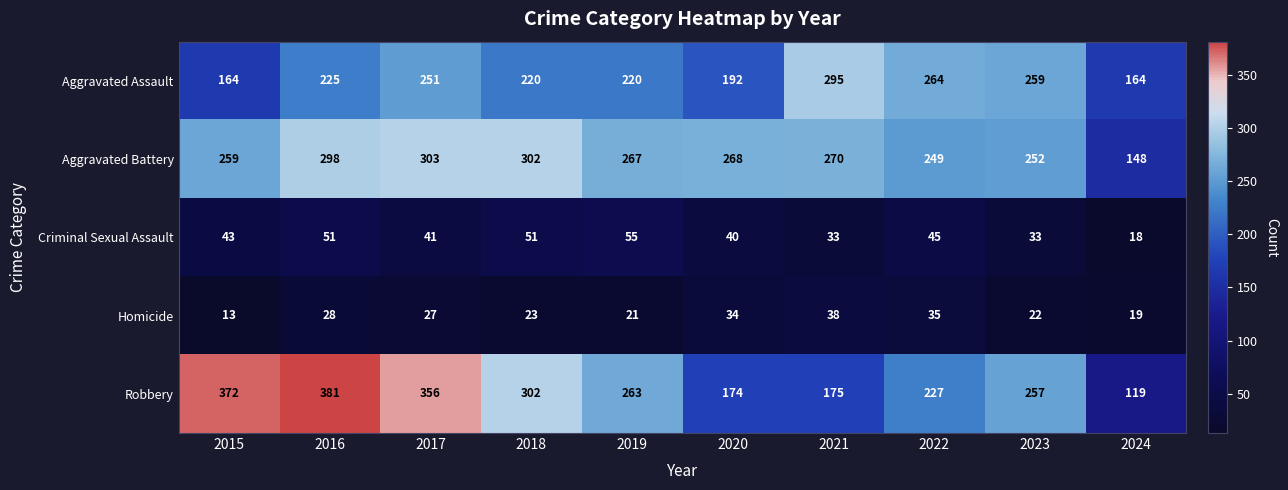

Rank the series by their maximum value, from lowest to highest.

Homicide, Criminal Sexual Assault, Aggravated Assault, Aggravated Battery, Robbery